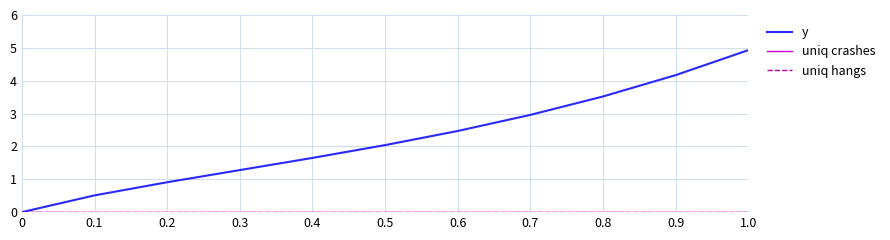

Rank the series by their maximum value, from lowest to highest.

uniq crashes, uniq hangs, y